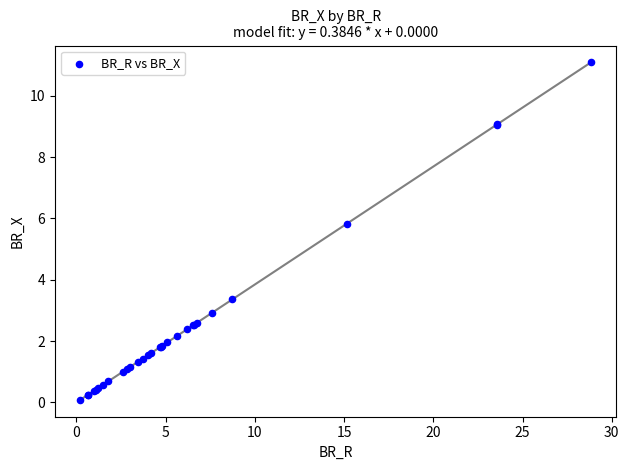

What Y value in the scatter plot is closest to 5?

5.8